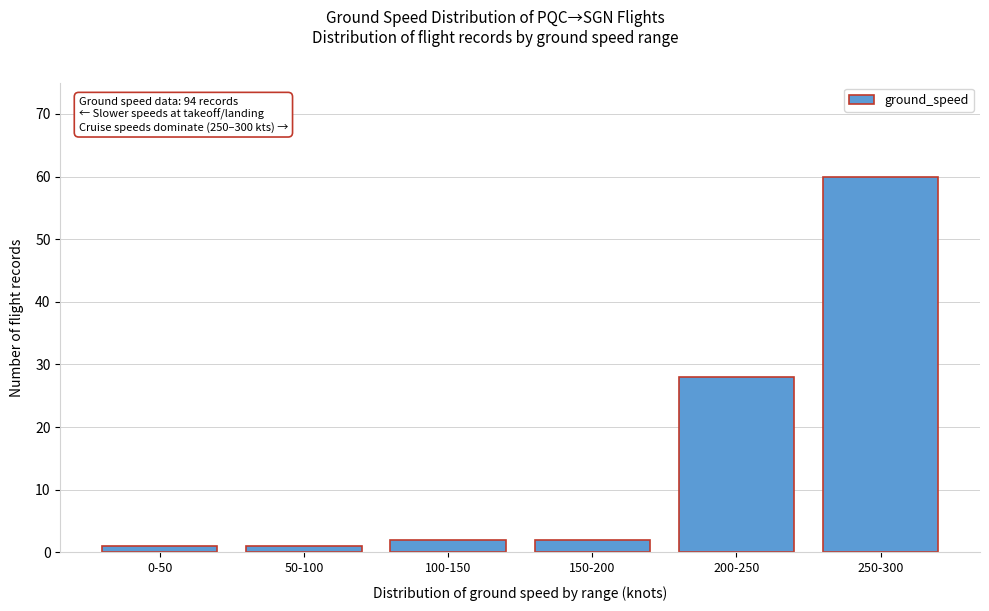

Reading left to right, list all the values displayed in this chart.

0-50=1	50-100=1	100-150=2	150-200=2	200-250=28	250-300=60